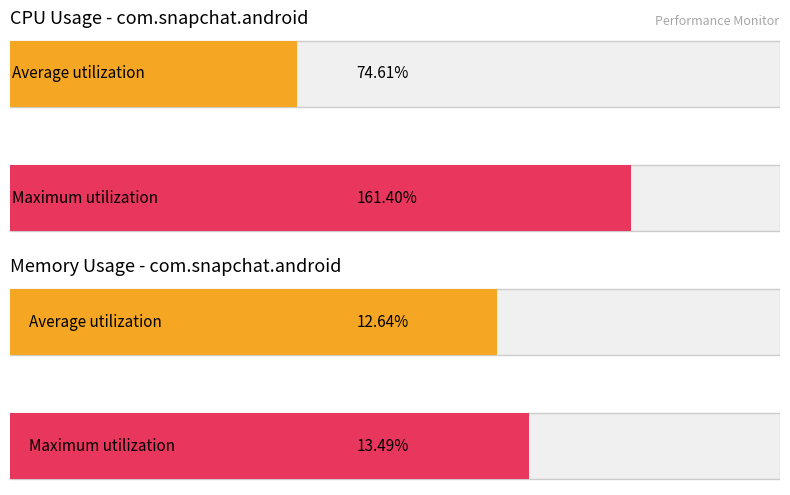

Which series has the largest total across all categories?

Maximum utilization